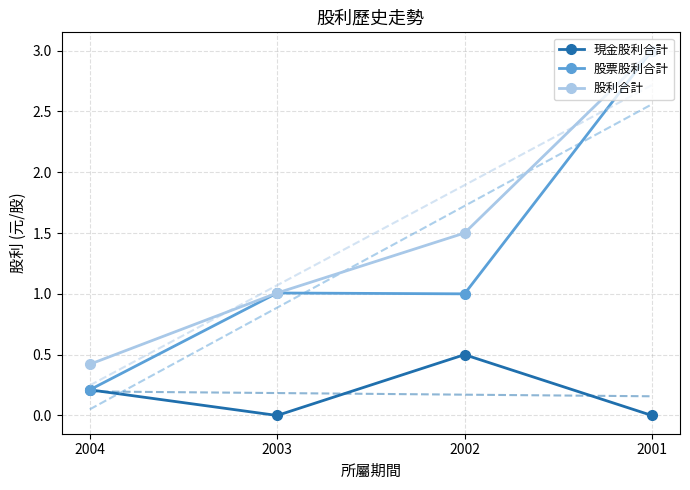

What value does the 股票股利合計 series have at 2004?

0.2